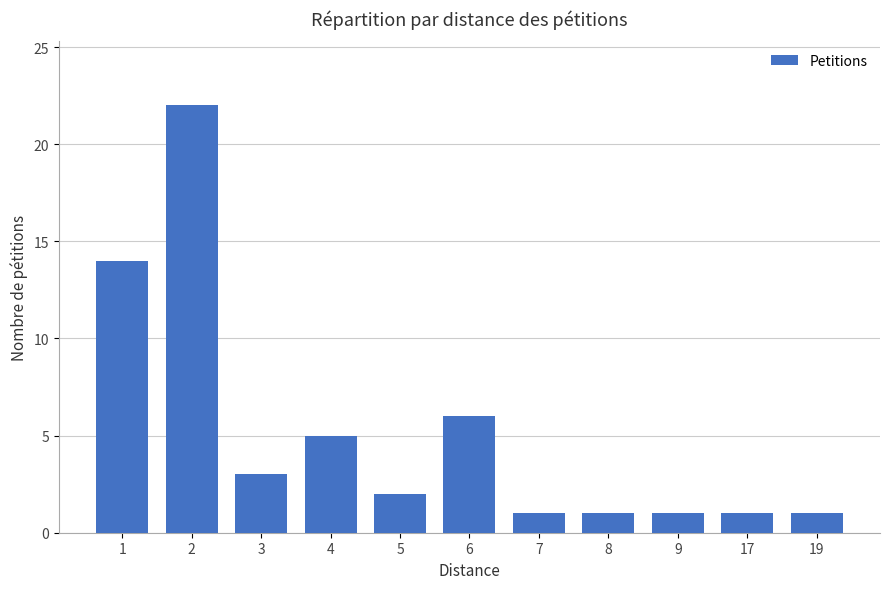

Count the number of categories in the chart.

11